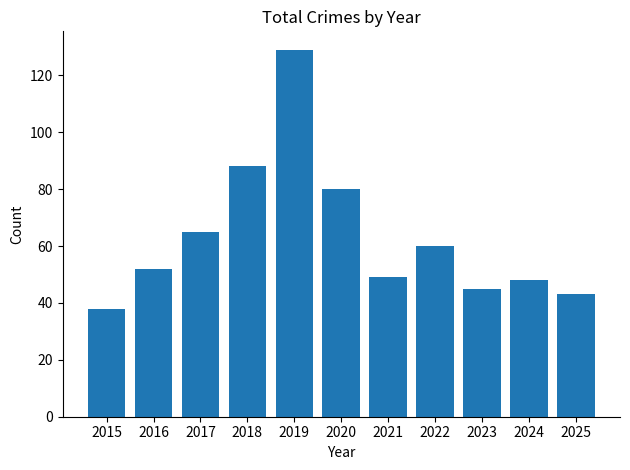

Where is the data nearest to the value 83?

2020